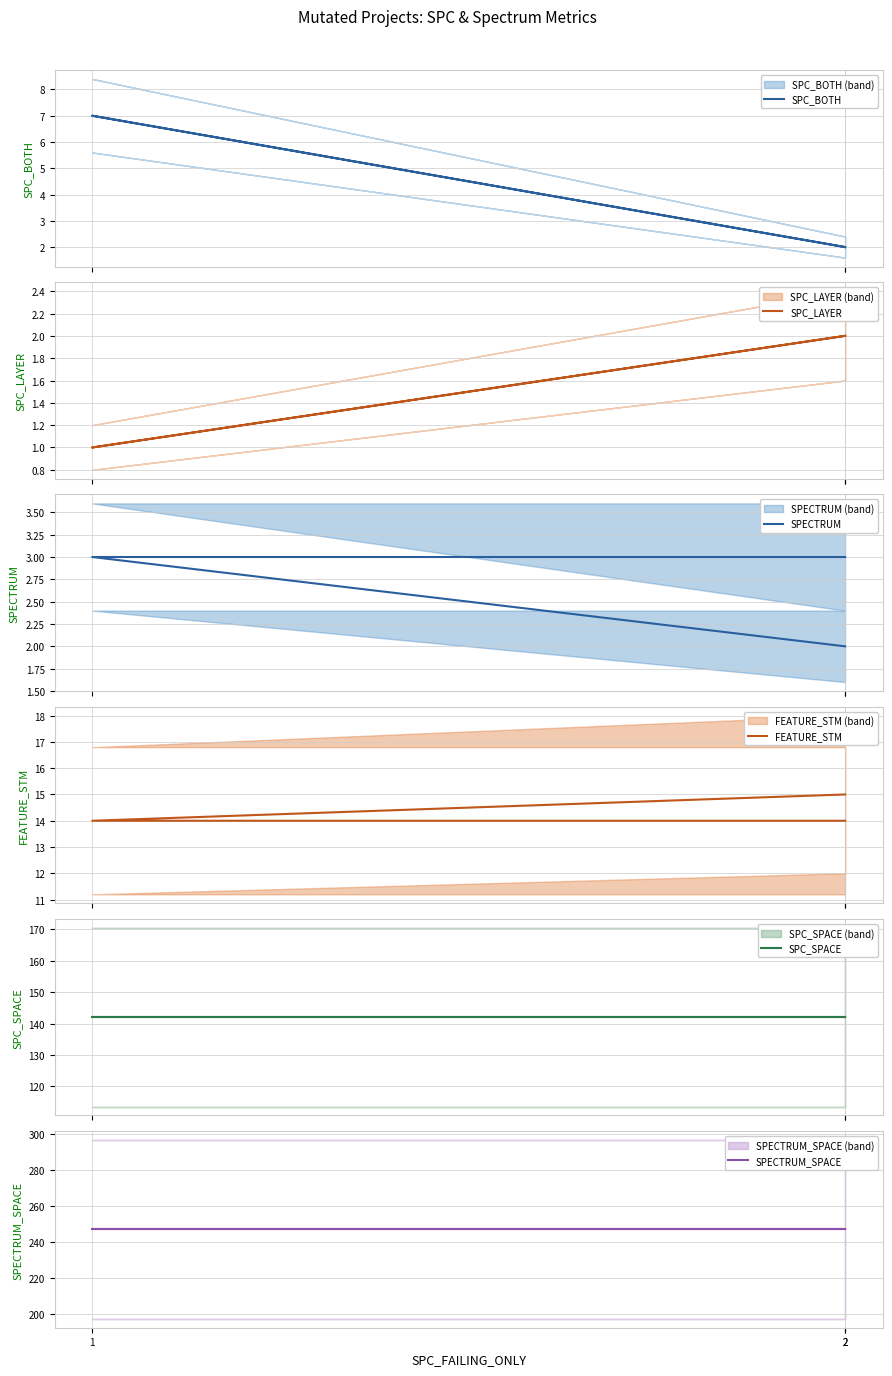

How many series are shown in this chart?

6